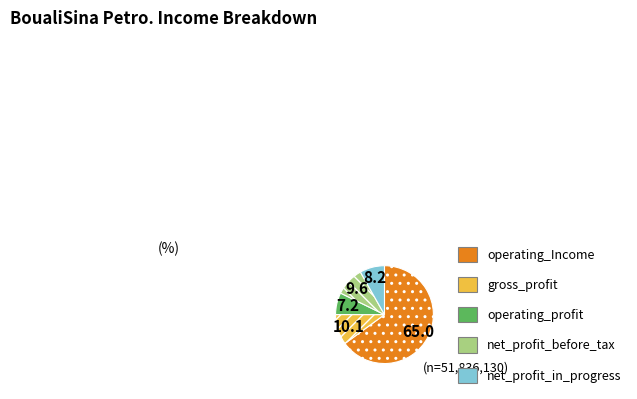

Which slice represents more than half of the pie?

operating_Income